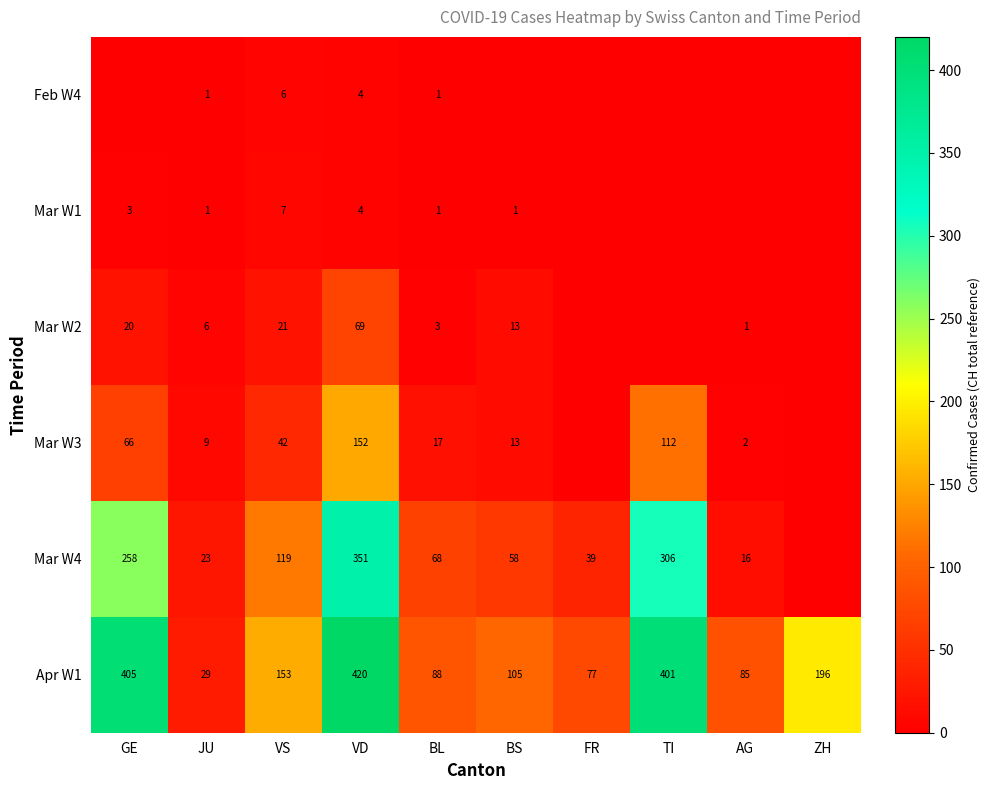

What is the highest value of the Apr W1 series?

420